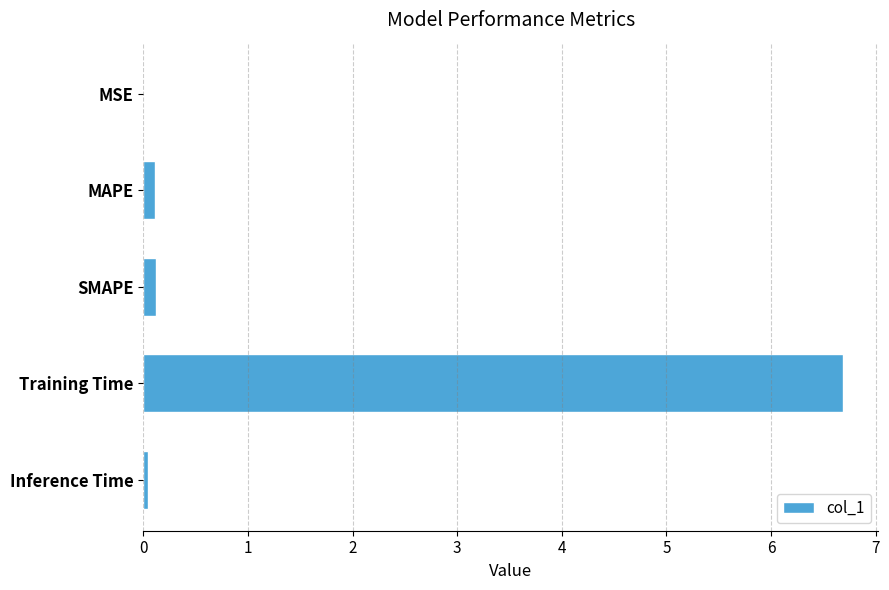

What is the maximum value shown in the chart?

6.7